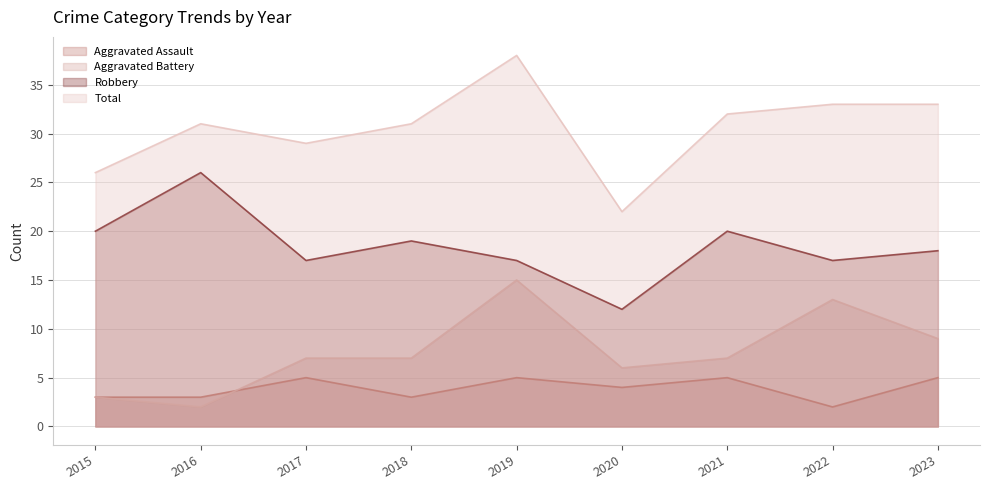

What is the difference between the maximum and minimum values in the Total series?

16